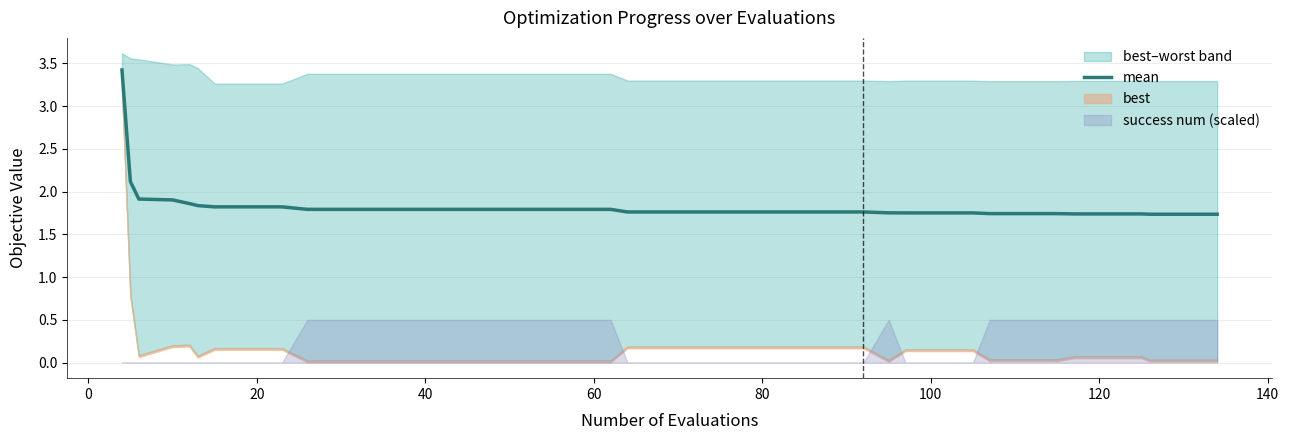

What is the highest value of the mean series?

3.4